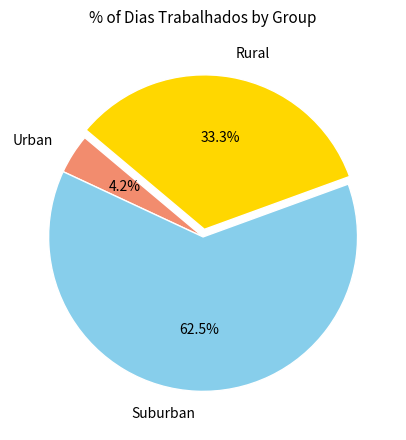

Combined, what portion of the pie is Suburban and Rural?

95.8%